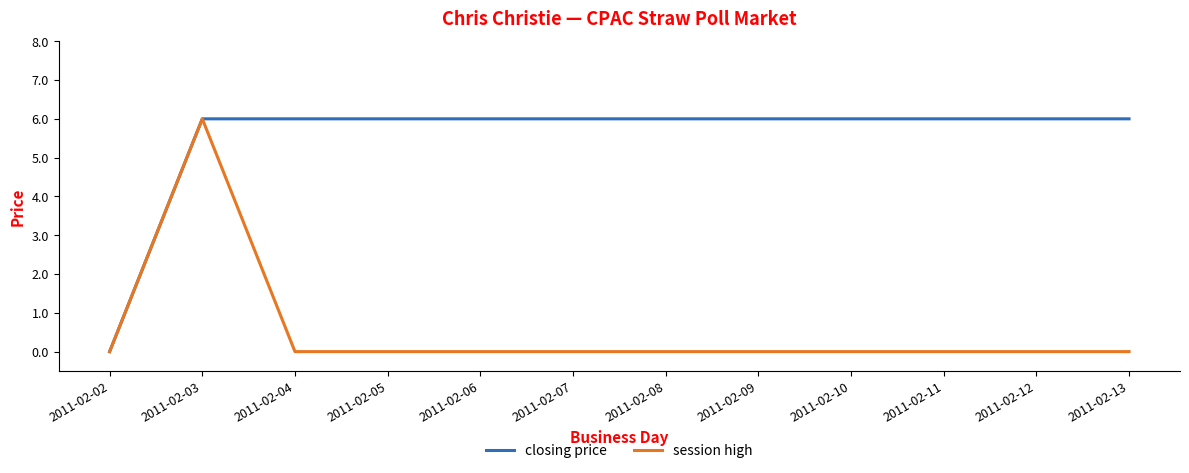

Rank the series at 2011-02-04 from highest to lowest value.

closing price, session high